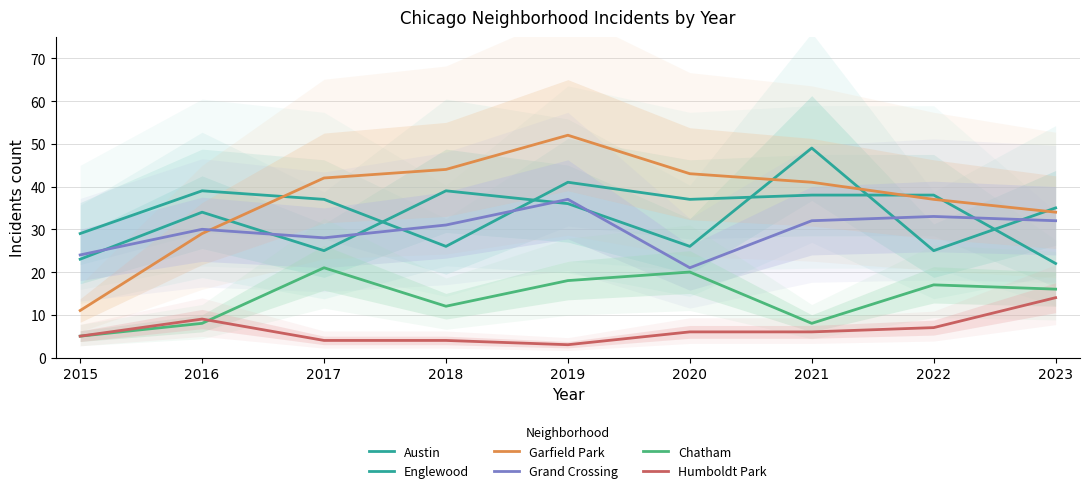

How many times do Austin and Garfield Park cross each other?

4